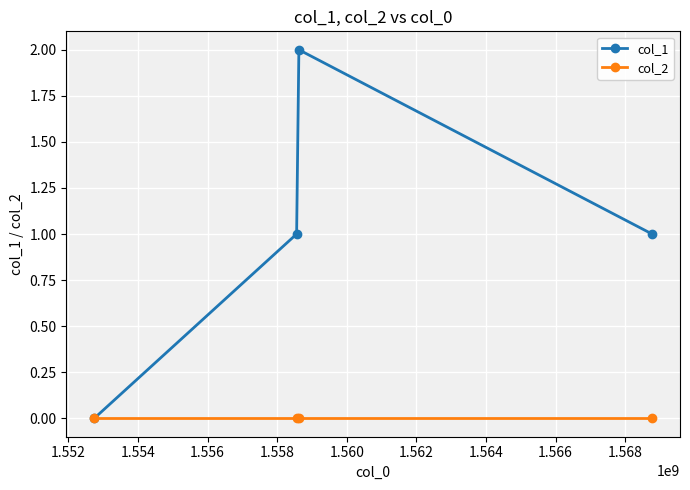

List the series in order of their peak value, highest first.

col_1, col_2